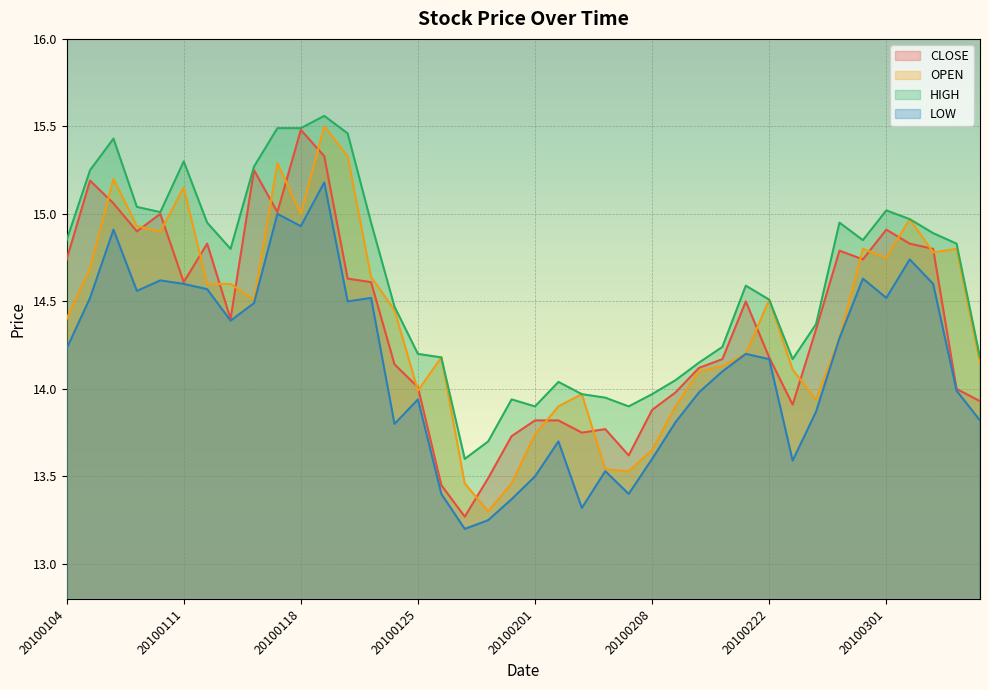

At how many categories does at least one series exceed 13?

40